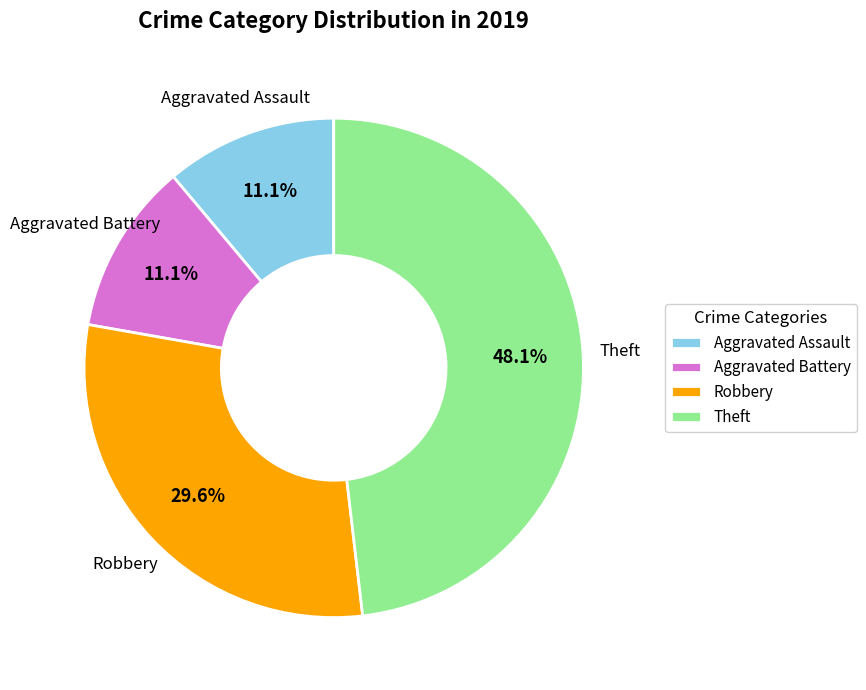

What percentage is NOT represented by Aggravated Assault?

88.9%